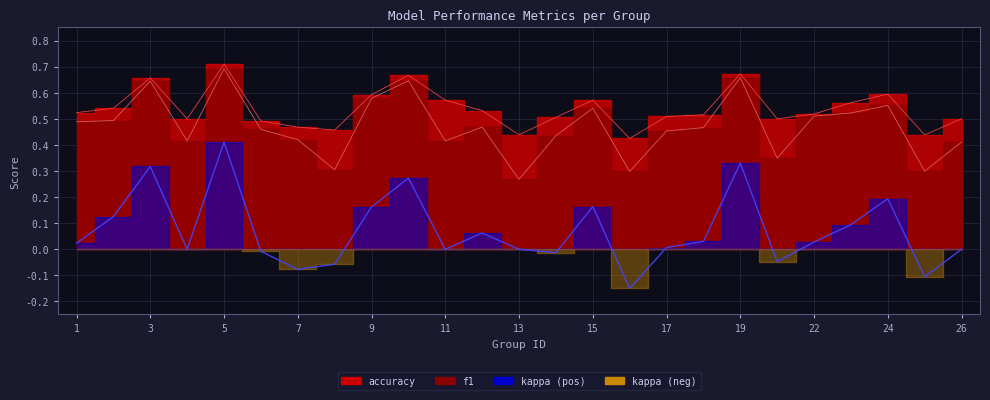

True or false: kappa has more than 2 interior local peaks.

True